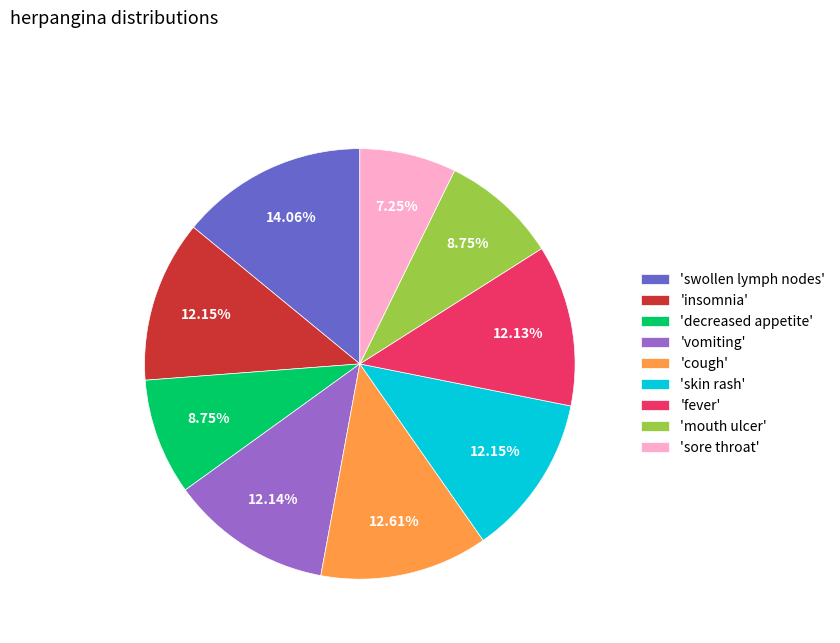

What is the largest slice in the pie chart?

'swollen lymph nodes'